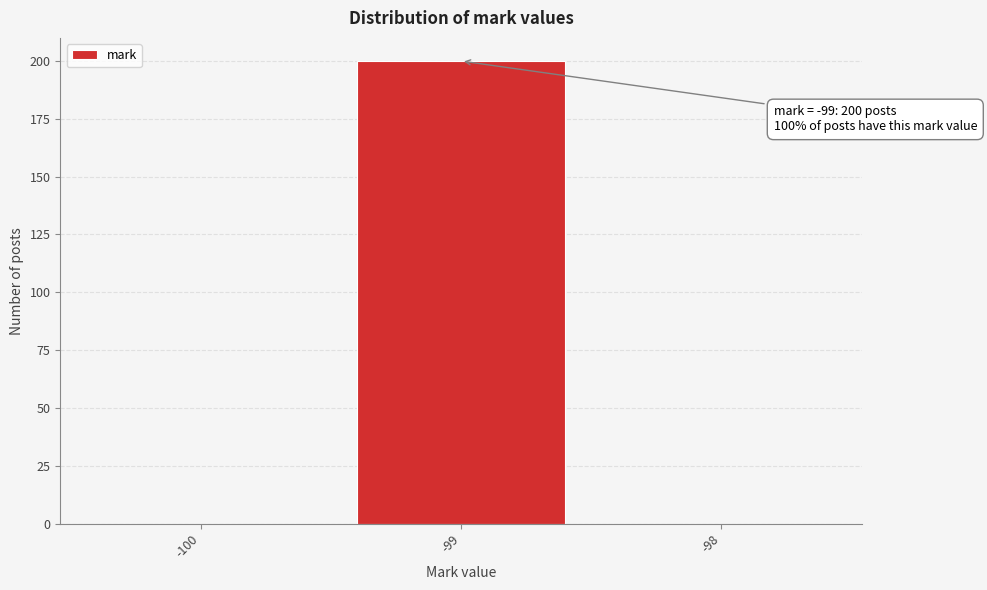

Reading left to right, transcribe all the data shown in this chart.

-100=0	-99=200	-98=0